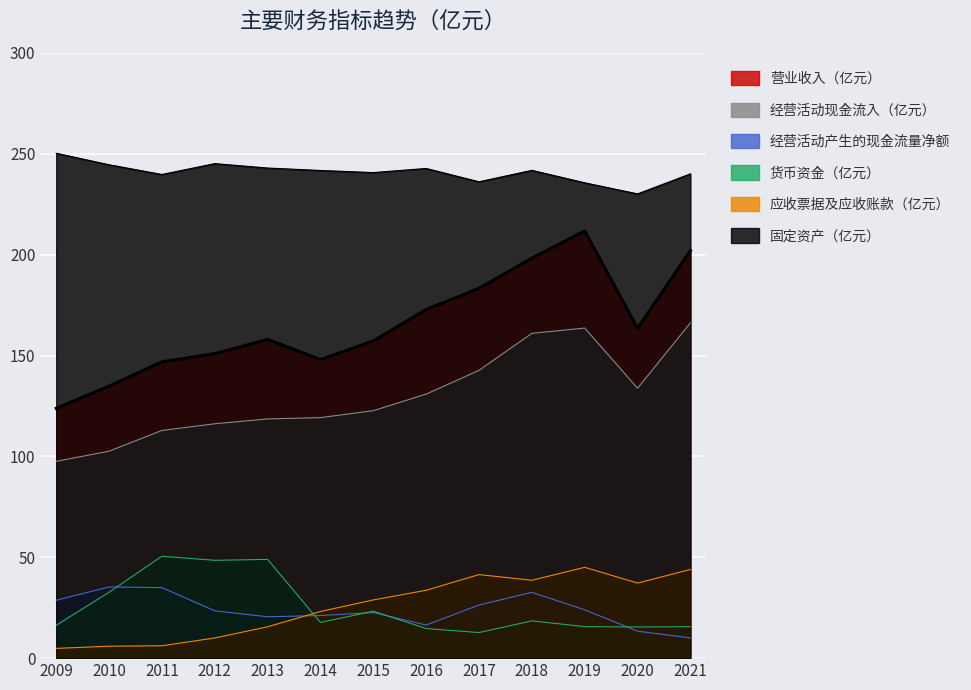

What is the difference between the 应收票据及应收账款（亿元） values at 2015 and 2021?

15.1